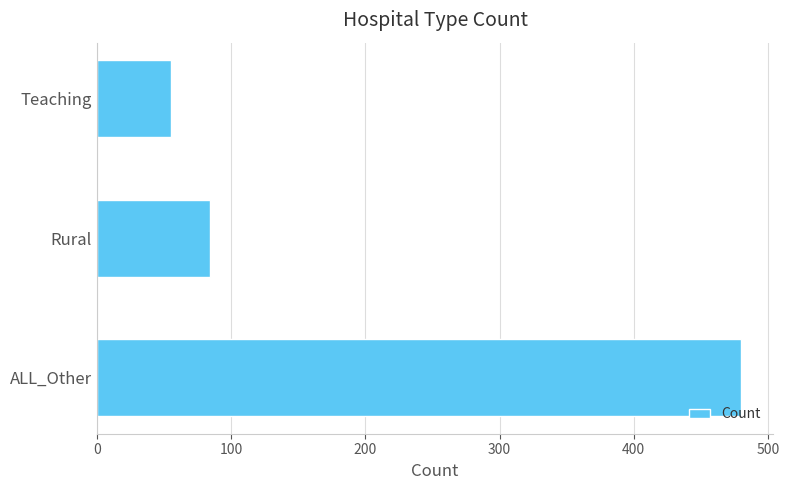

Rank the categories by value from lowest to highest.

Teaching, Rural, ALL_Other